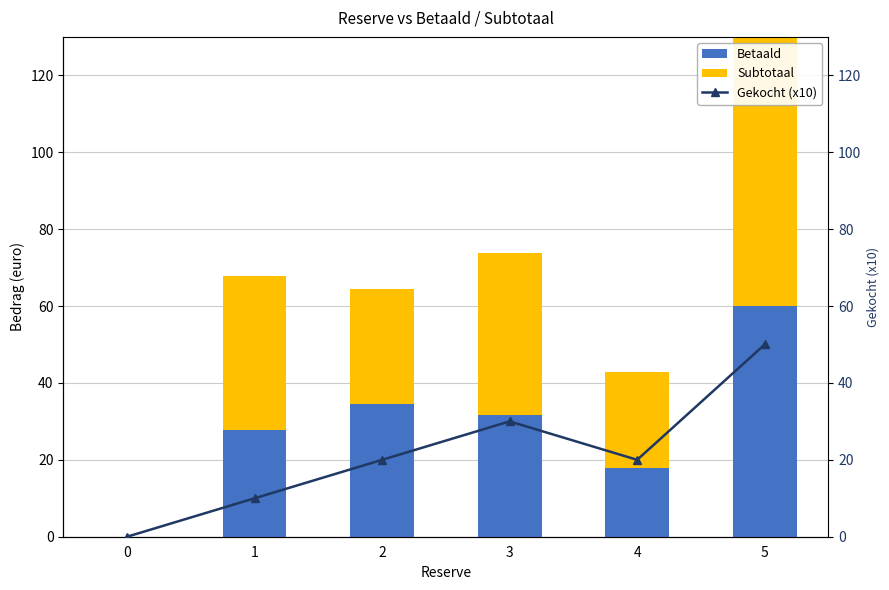

At which label does Gekocht (x10) first exceed 20?

3